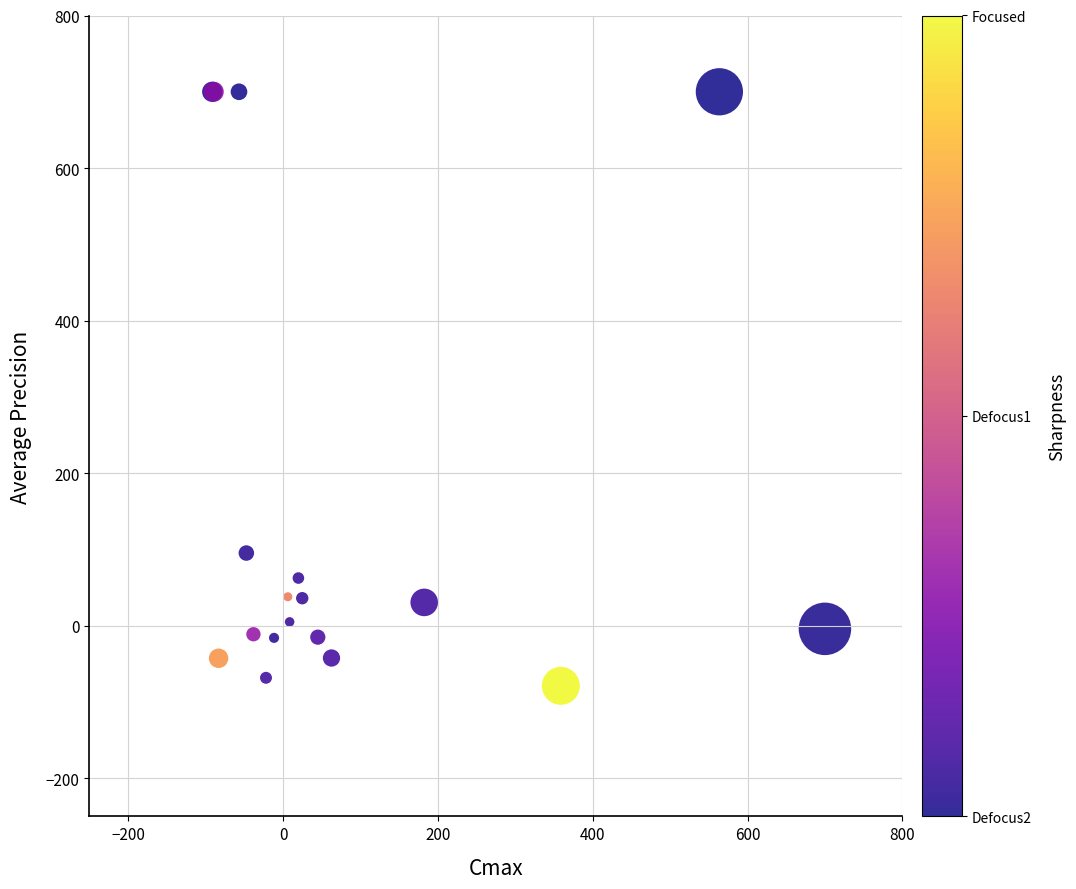

What Y value in the scatter plot is closest to 310?

95.3